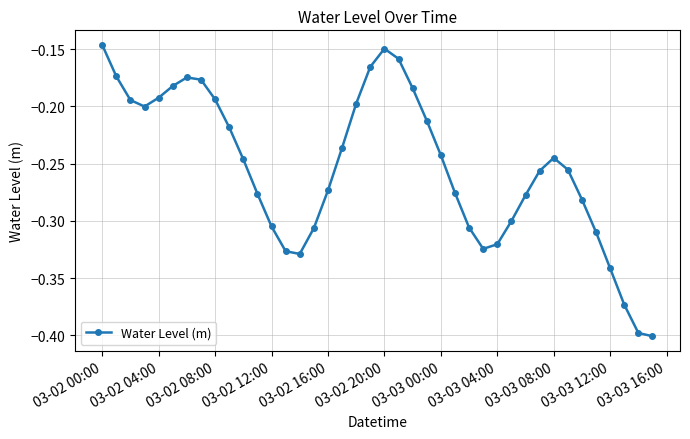

True or false: the data has more than 2 interior local peaks.

True